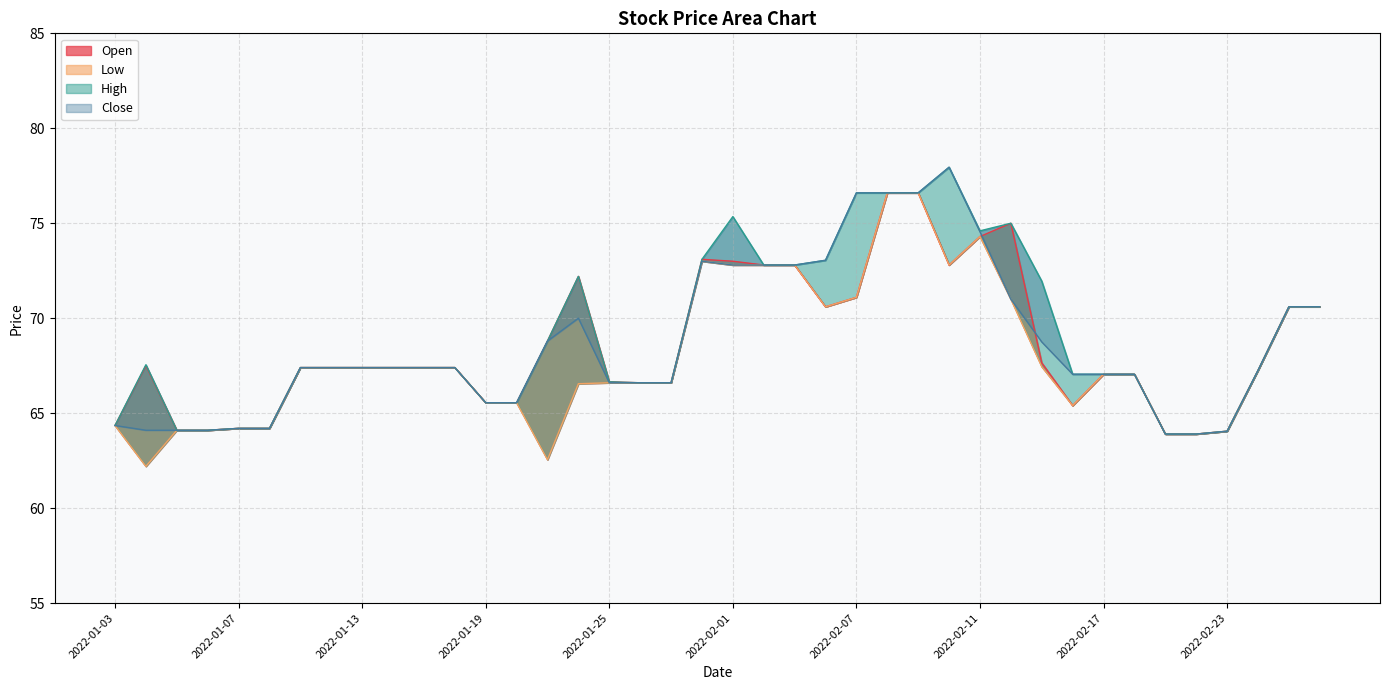

Reading left to right, list all the values displayed in this chart.

Open: 64.3	67.5	64.1	64.1	64.2	64.2	67.4	67.4	67.4	67.4	67.4	67.4	65.5	65.5	68.8	72.2	66.7	66.6	66.6	73.1	73.0	72.8	72.8	70.6	71.1	76.6	76.6	72.8	74.3	75.0	67.7	65.4	67.0	67.0	63.9	63.9	64.0	67.2	70.6	70.6
Low: 64.3	62.2	64.1	64.1	64.2	64.2	67.4	67.4	67.4	67.4	67.4	67.4	65.5	65.5	62.5	66.5	66.6	66.6	66.6	73.0	72.8	72.8	72.8	70.6	71.1	76.6	76.6	72.8	74.3	71.0	67.5	65.4	67.0	67.0	63.9	63.9	64.0	67.2	70.6	70.6
High: 64.3	67.5	64.1	64.1	64.2	64.2	67.4	67.4	67.4	67.4	67.4	67.4	65.5	65.5	68.8	72.2	66.7	66.6	66.6	73.1	75.3	72.8	72.8	73.0	76.6	76.6	76.6	78.0	74.6	75.0	72.0	67.0	67.0	67.0	63.9	63.9	64.0	67.2	70.6	70.6
Close: 64.3	64.1	64.1	64.1	64.2	64.2	67.4	67.4	67.4	67.4	67.4	67.4	65.5	65.5	68.8	70.0	66.6	66.6	66.6	73.0	72.8	72.8	72.8	73.0	76.6	76.6	76.6	78.0	74.5	71.0	68.8	67.0	67.0	67.0	63.9	63.9	64.0	67.2	70.6	70.6